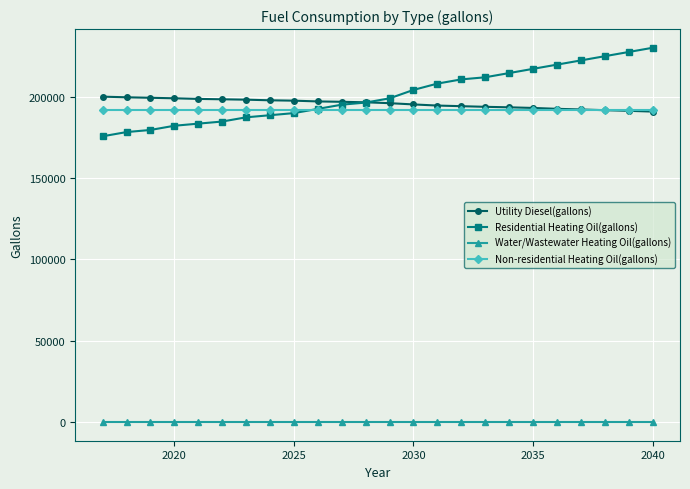

How many lines are shown in the chart?

4